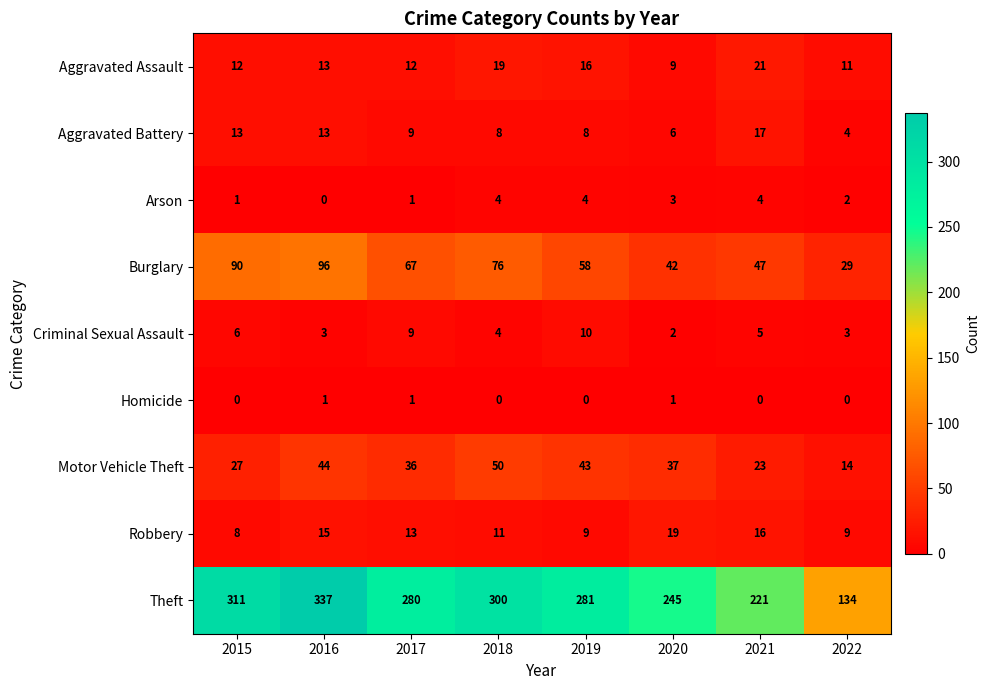

What is the sum of all Theft values?

2109